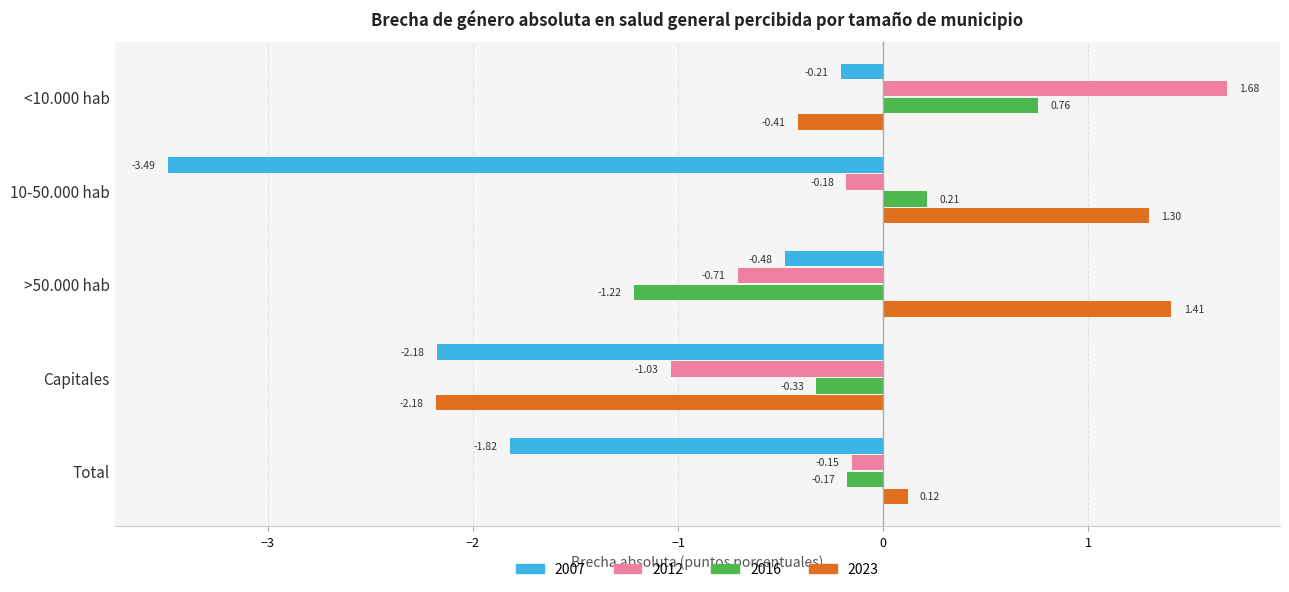

At Total, list the series in order from largest to smallest.

2023, 2012, 2016, 2007